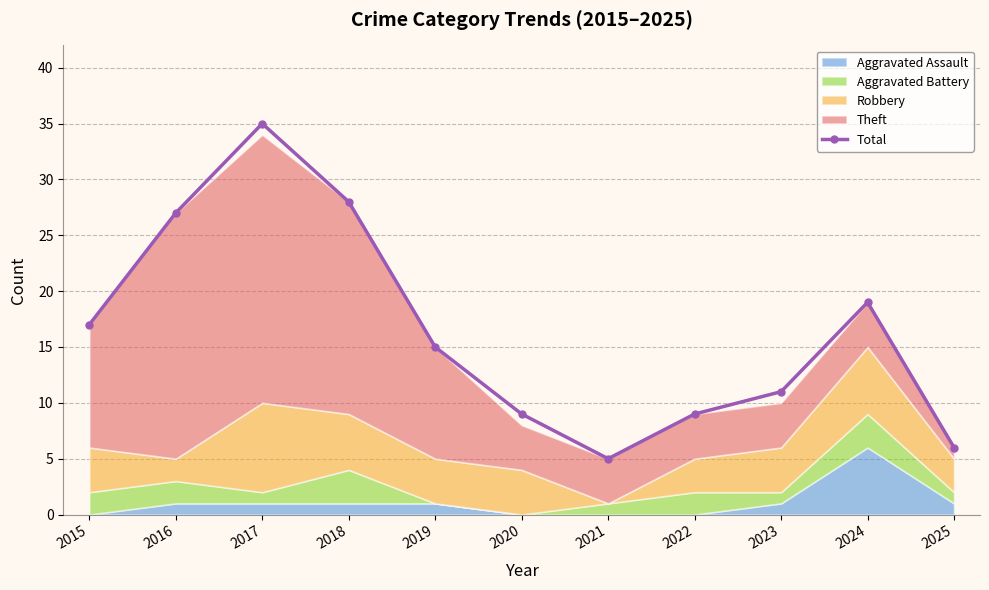

What is the approximate value at 2023, to the nearest 10?

10